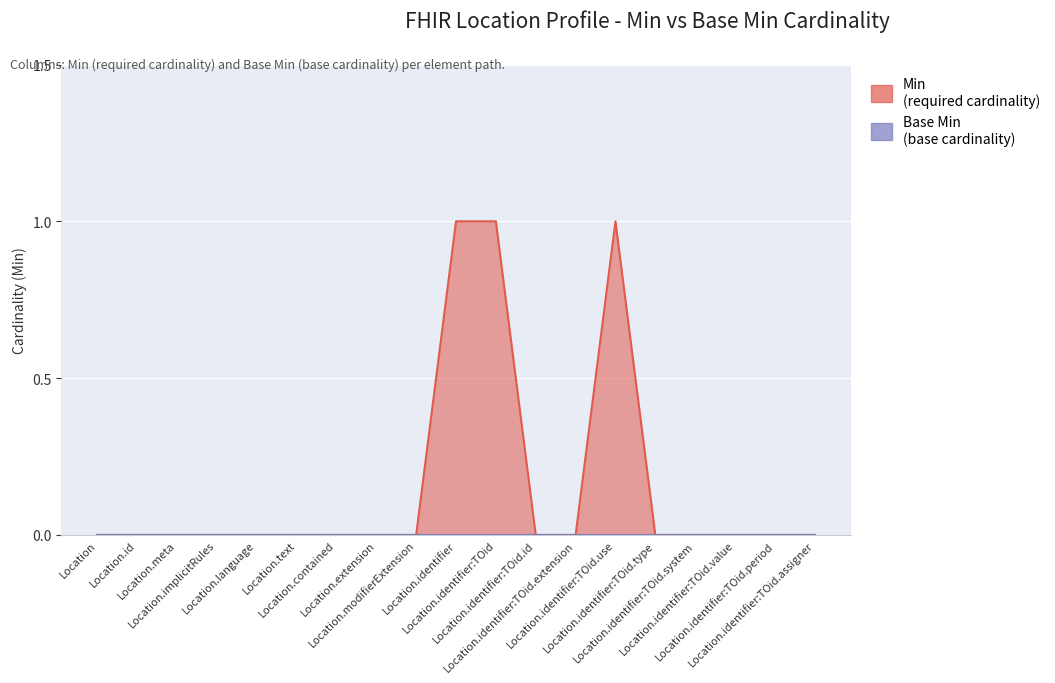

At which category does the chart reach its peak across all series?

Location.identifier